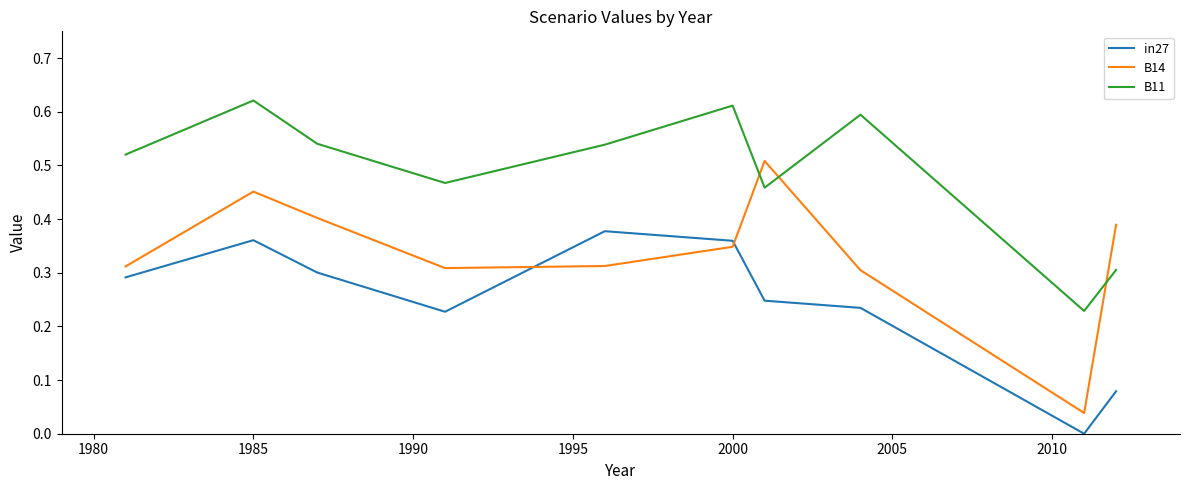

What is the sum of all in27 values?

2.5